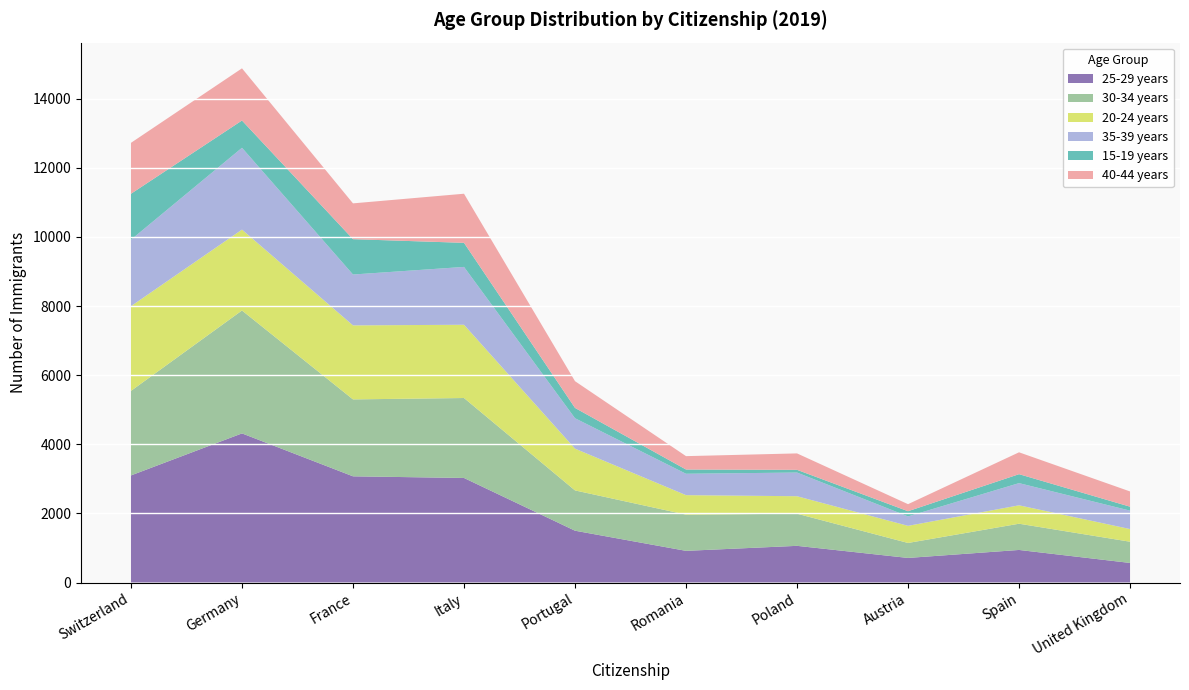

True or false: 40-44 years has a value of 1510 at Germany.

True